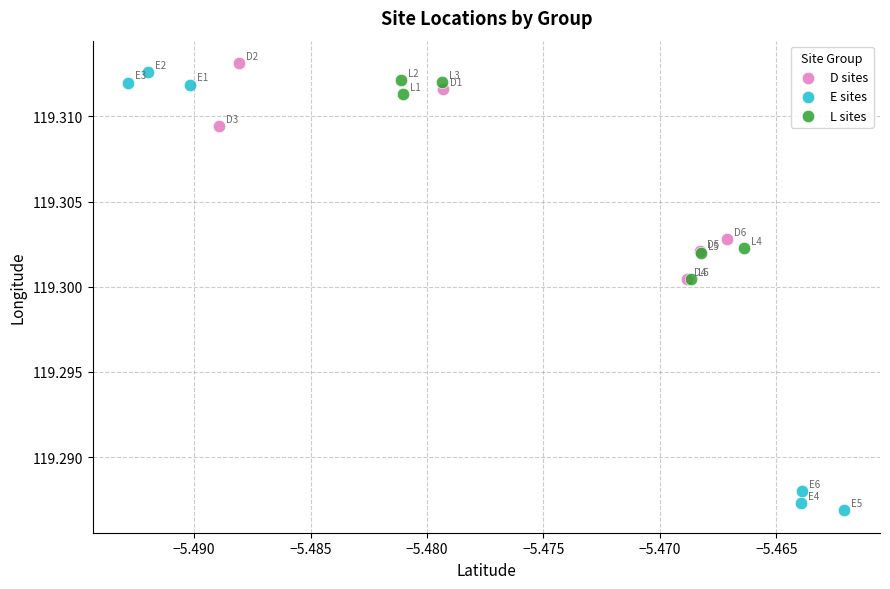

Which series has the largest Y range (max minus min)?

E sites